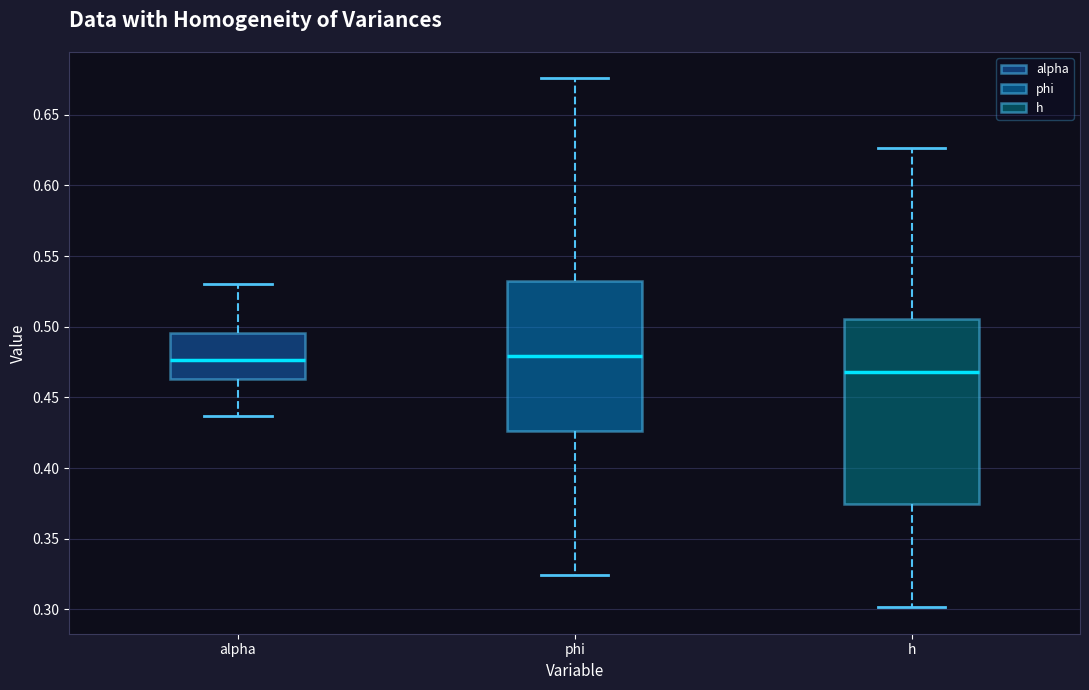

Reading left to right, read every box against the y-axis: the position of its median line, the range the box covers, and the ends of its whiskers. The values are not printed on the chart, so give them approximately, as read against the axis.

alpha: median 0.475, box 0.465 to 0.495, whiskers 0.435 to 0.530
phi: median 0.480, box 0.425 to 0.530, whiskers 0.325 to 0.675
h: median 0.470, box 0.375 to 0.505, whiskers 0.300 to 0.625